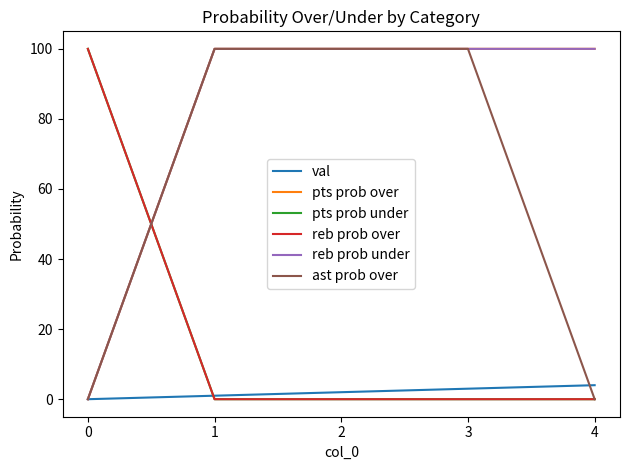

Is this an area chart (filled region under the line)?

No